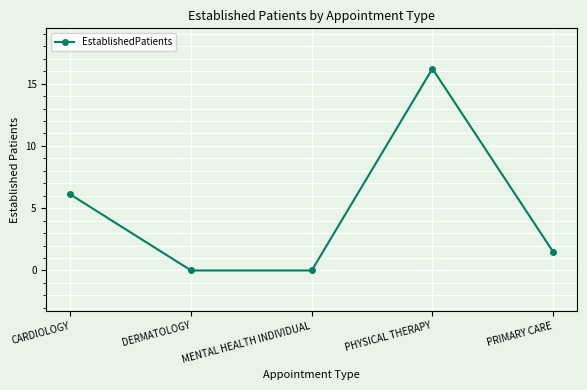

Which category has the highest value across all series?

PHYSICAL THERAPY